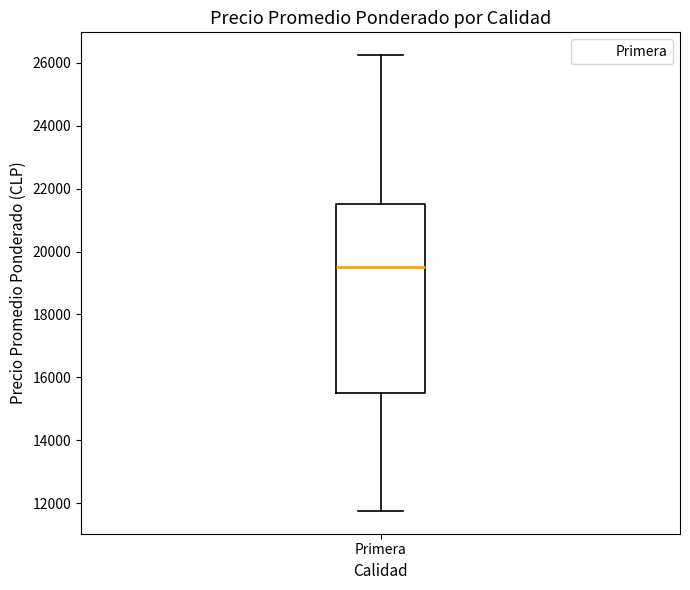

Transcribe this box plot: give where the median line is, the range the box spans, and where the two whiskers end, as read against the y-axis. The values are not printed on the chart, so give them approximately, as read against the axis.

median 19600, box 15600 to 21600, whiskers 11800 to 26200